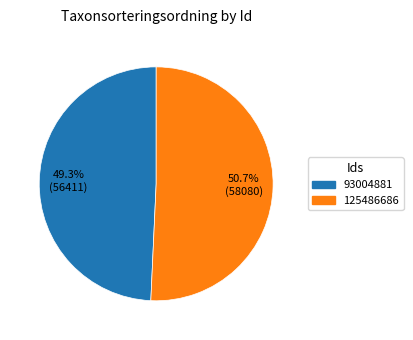

To the nearest percent, what portion does 93004881 represent?

49%